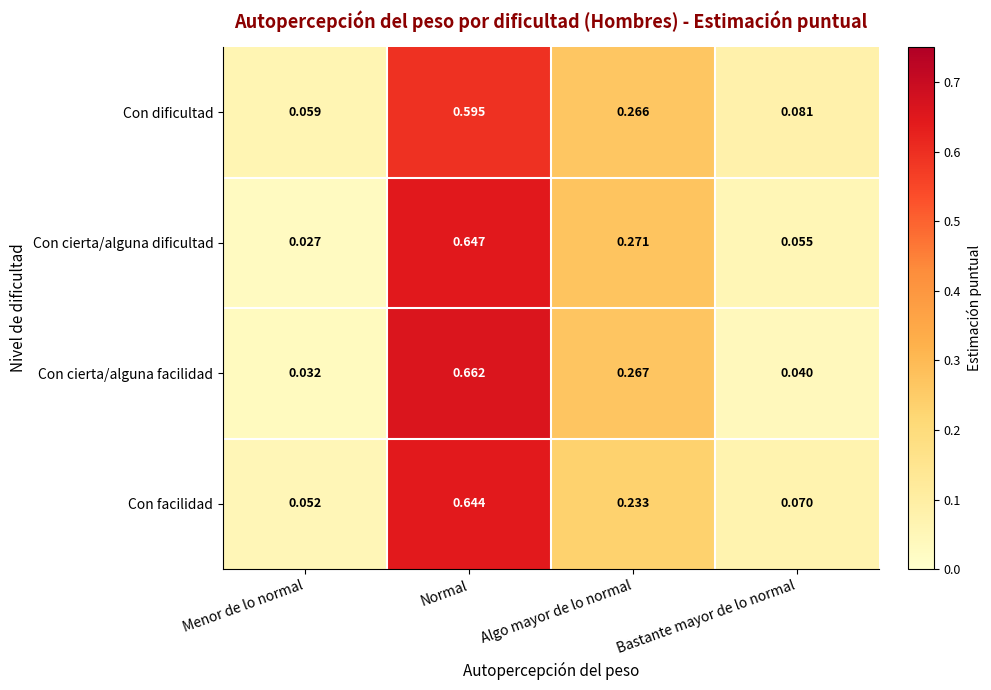

Which series changed the most between Algo mayor de lo normal and Bastante mayor de lo normal?

Con cierta/alguna facilidad